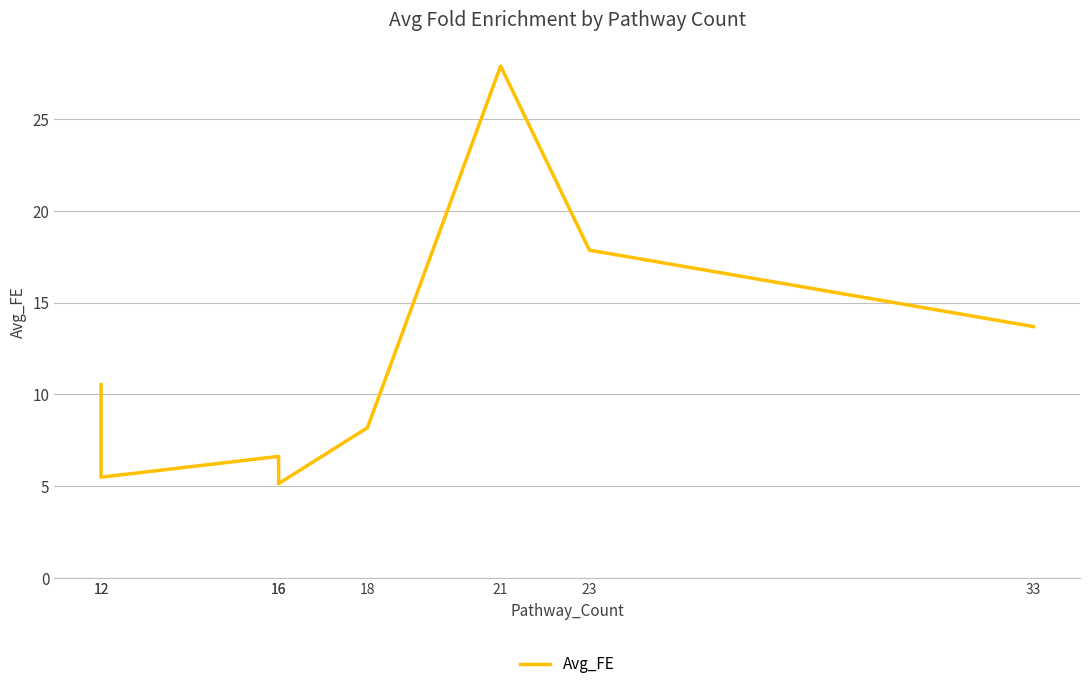

Reading left to right, extract all data points from this chart.

12=10.5	12=5.5	16=6.6	16=5.1	18=8.2	21=27.9	23=17.9	33=13.7